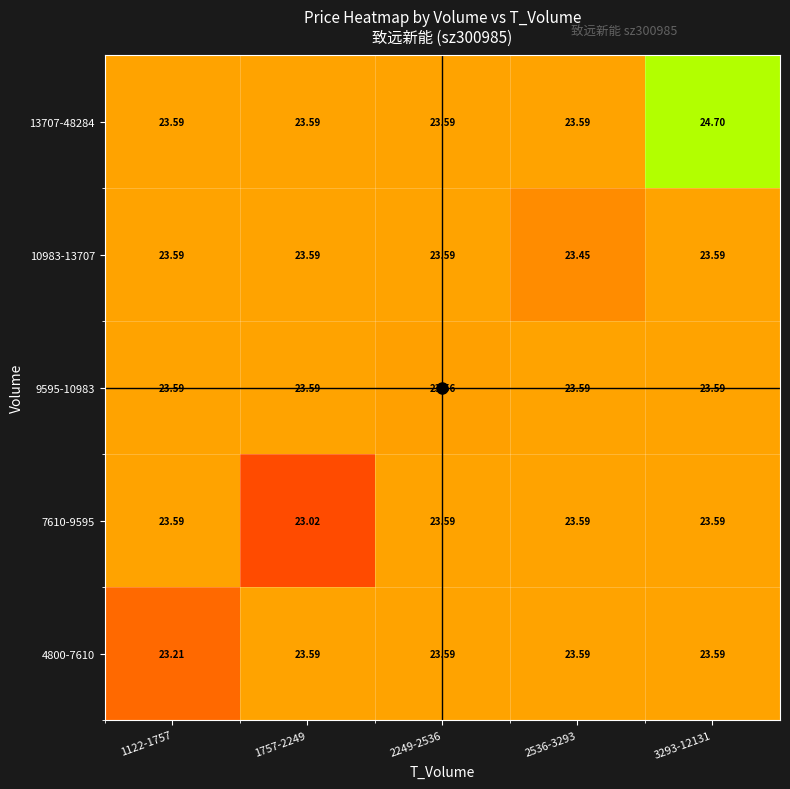

What is the difference between the highest and lowest values at 1757-2249?

0.6